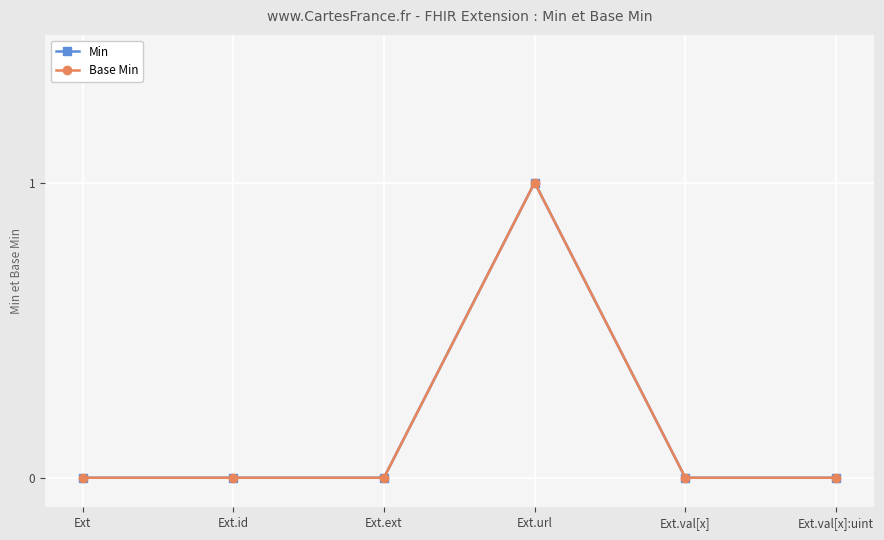

Does the chart have visible grid lines?

Yes